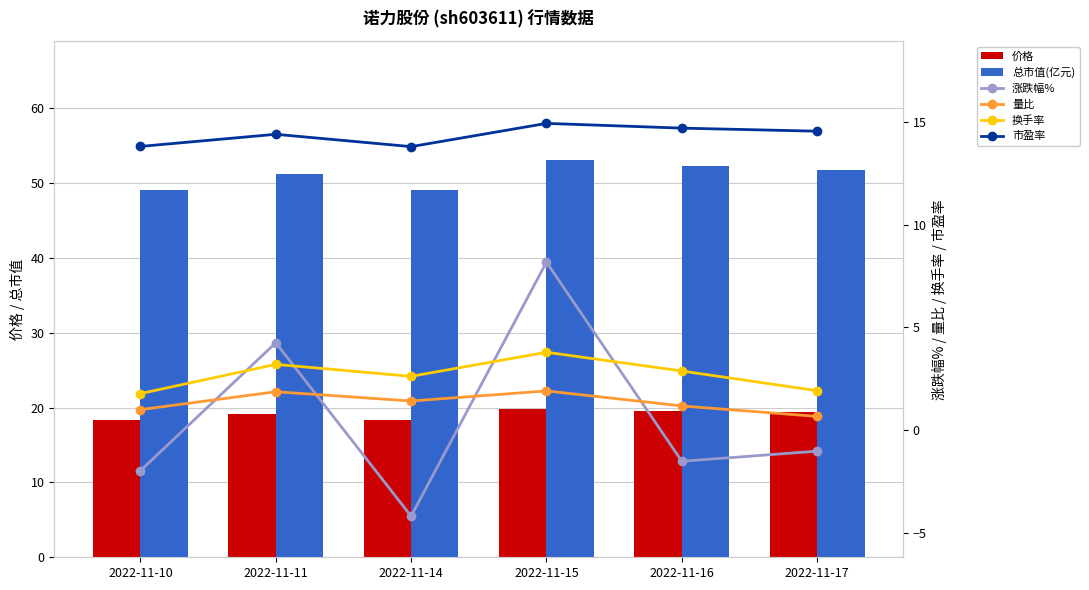

Which series has the largest total across all categories?

总市值(亿元)